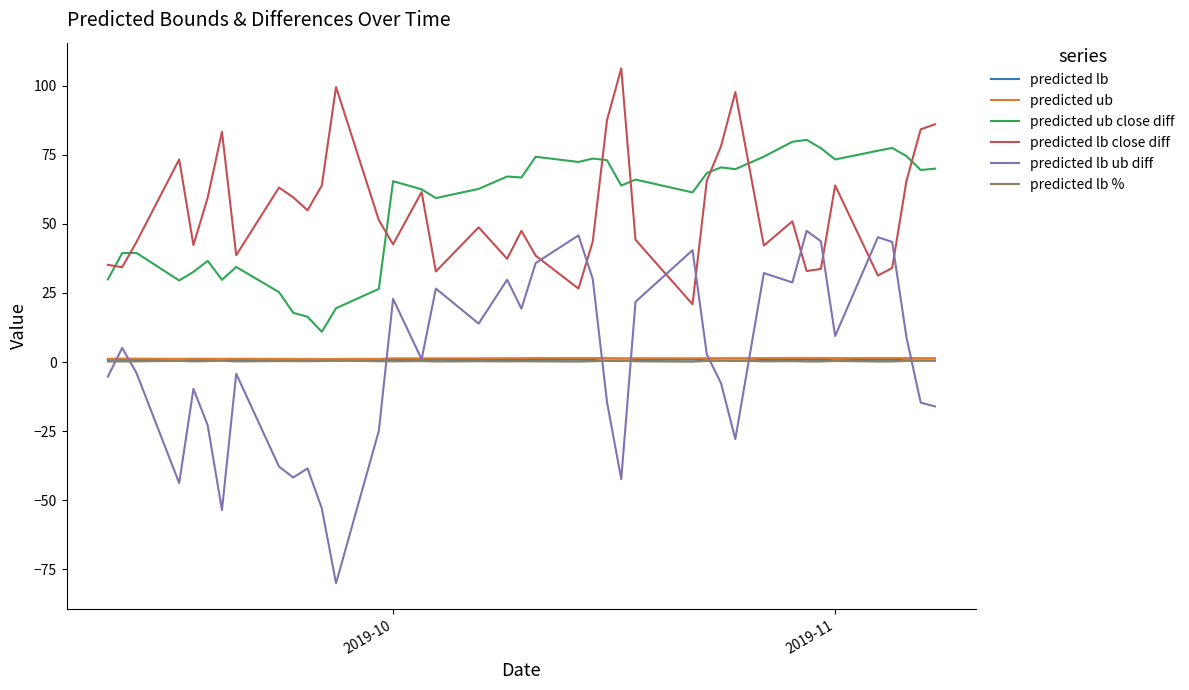

In predicted lb close diff, how many points are higher than both neighbors (excluding endpoints)?

11